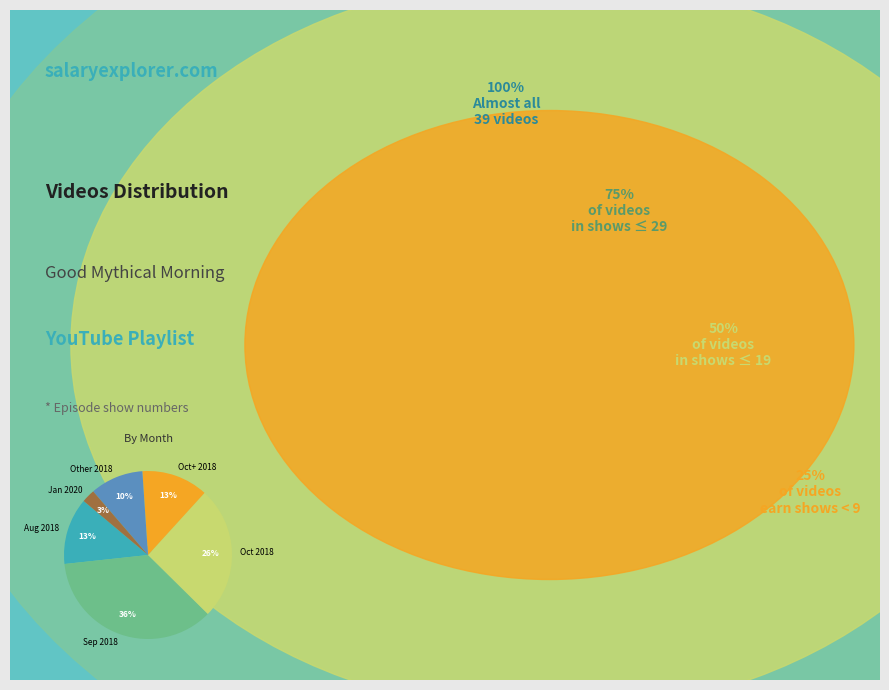

Which slice is the largest?

Sep 2018